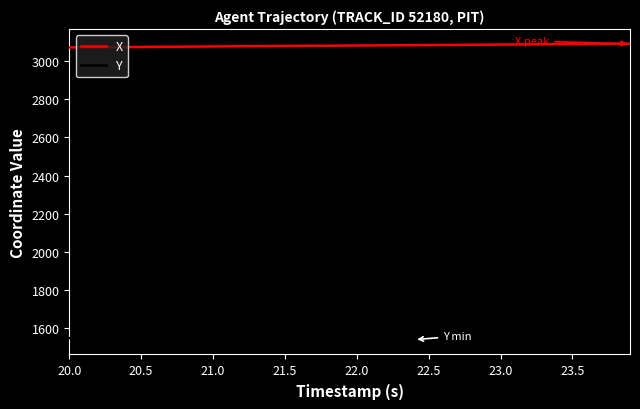

What is the smallest value displayed?

1539.8